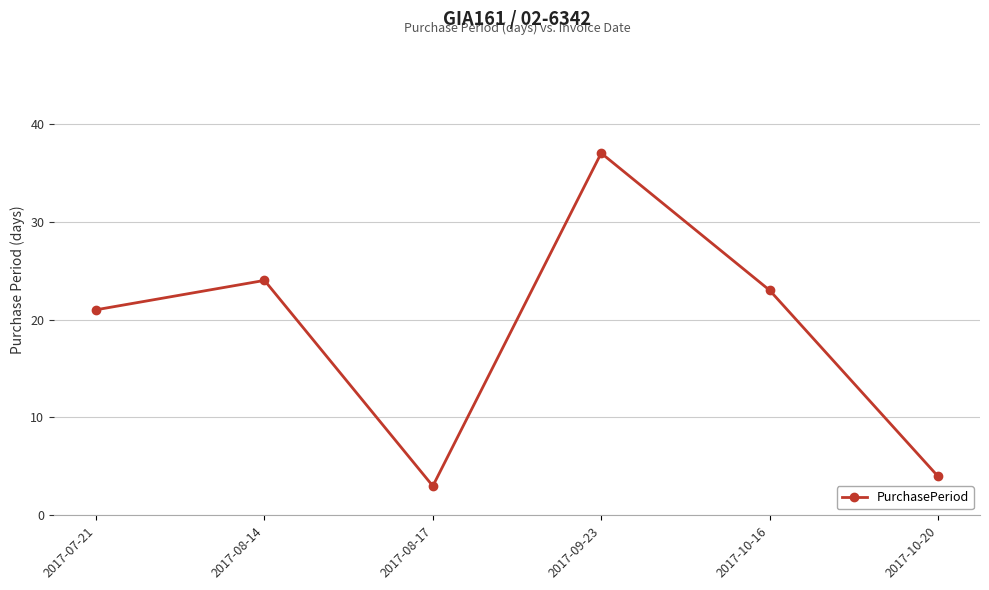

What is the value of the 3rd point from the left?

3